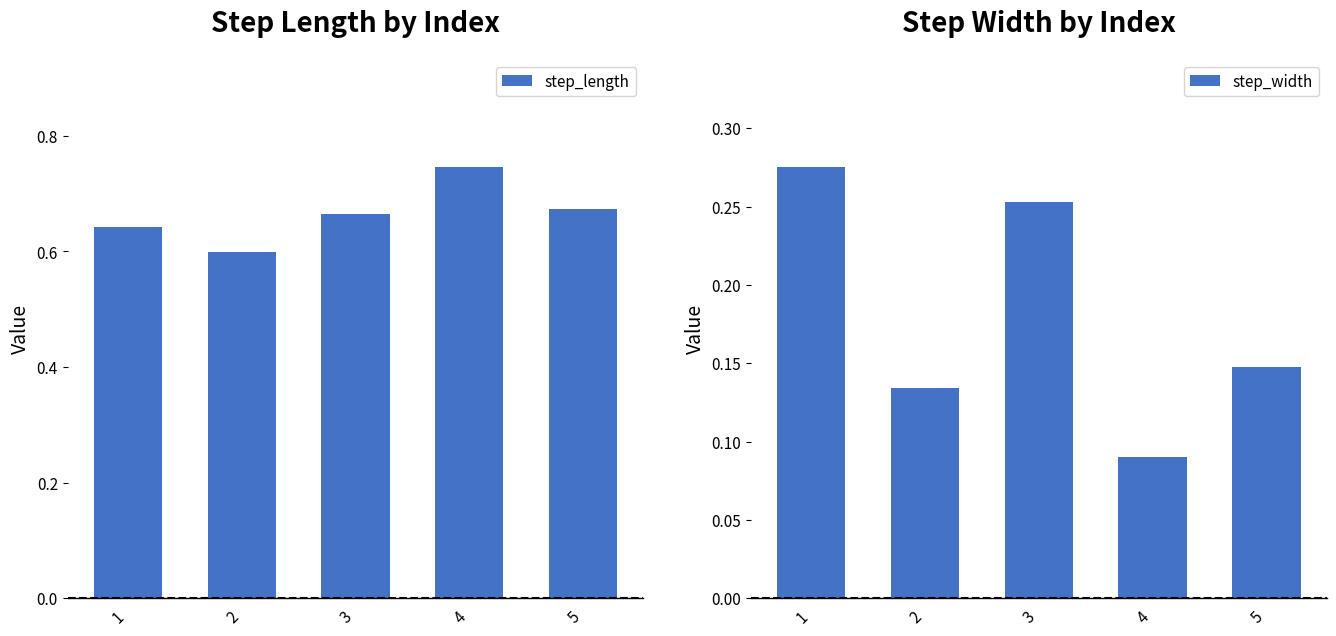

What is the sum of the step_width values at 1 and 2?

0.4